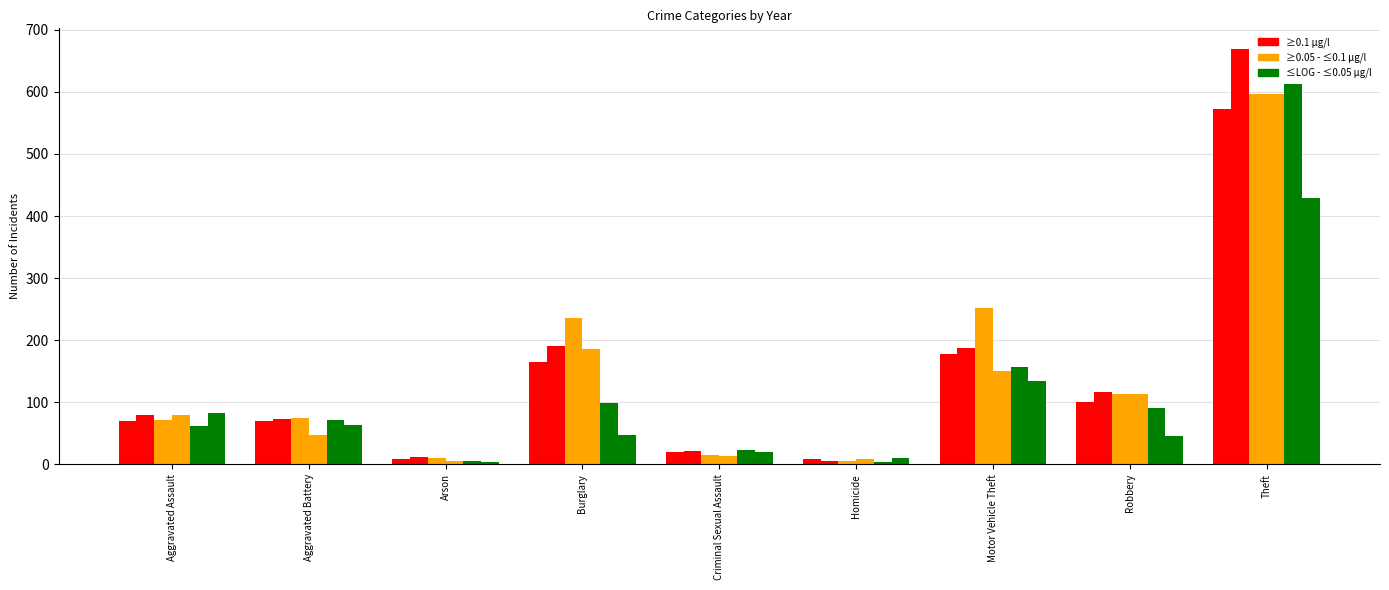

Which has a higher value, Aggravated Assault or Robbery?

Robbery